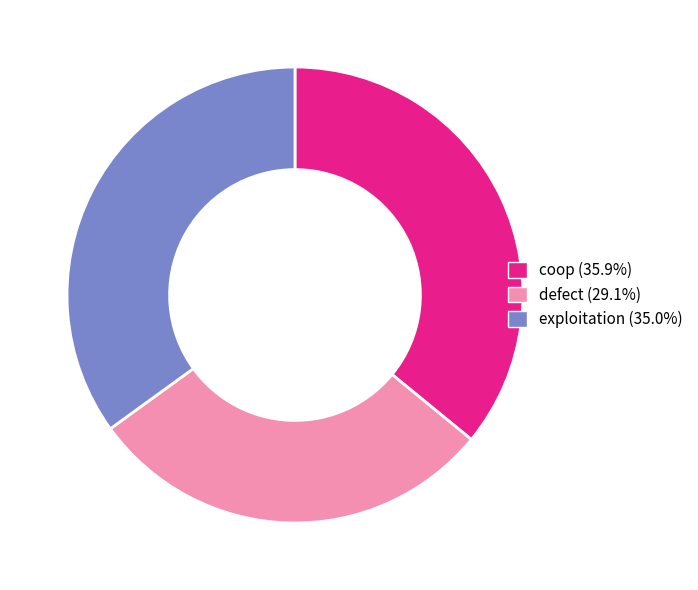

Which category has the smallest portion of the pie?

defect